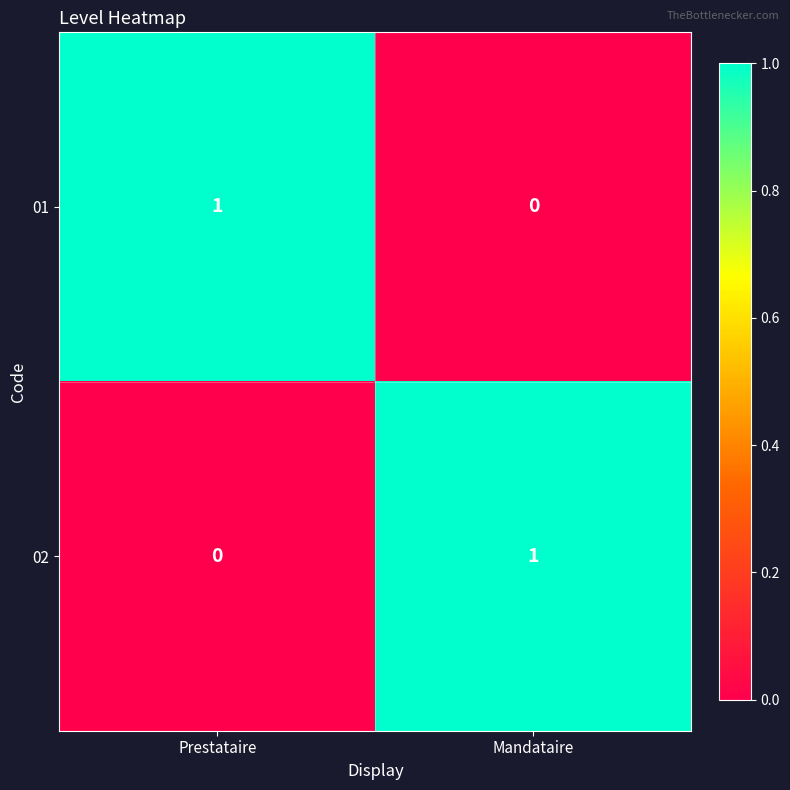

At which label does 01 reach its peak?

Prestataire